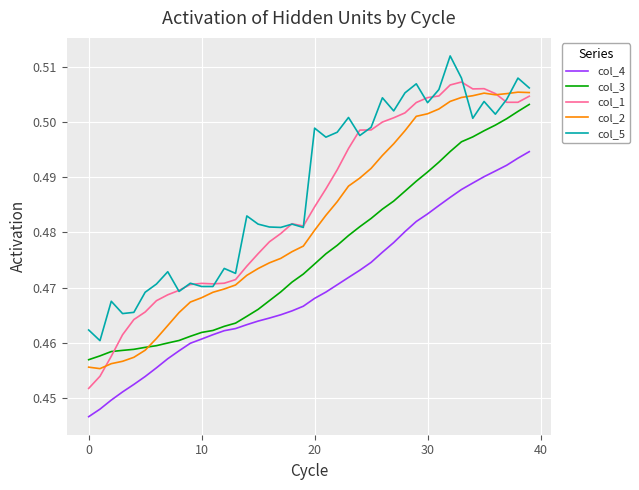

List the series in order of their overall mean, highest first.

col_5, col_1, col_2, col_3, col_4